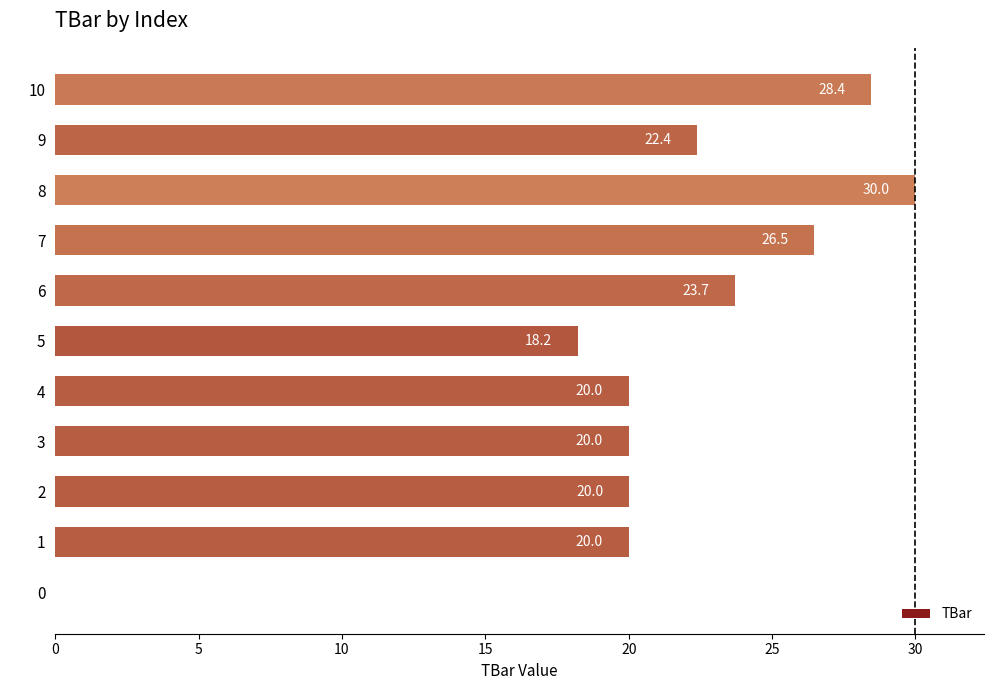

How many values are above zero?

10